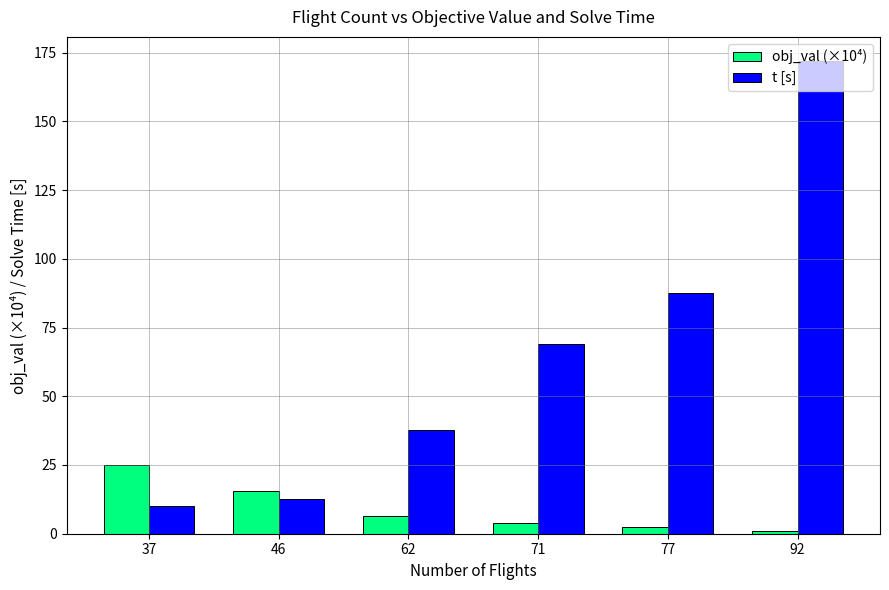

At which category is the sum across all series the highest?

92